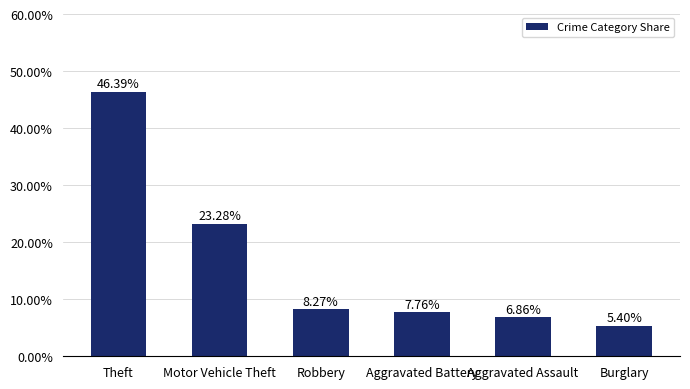

Which has a higher value, Motor Vehicle Theft or Aggravated Assault?

Motor Vehicle Theft